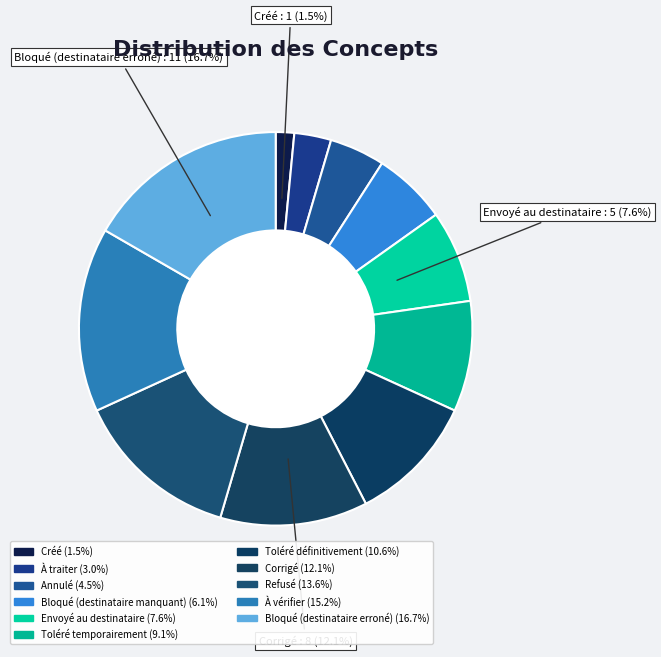

How many slices are in this pie chart?

11